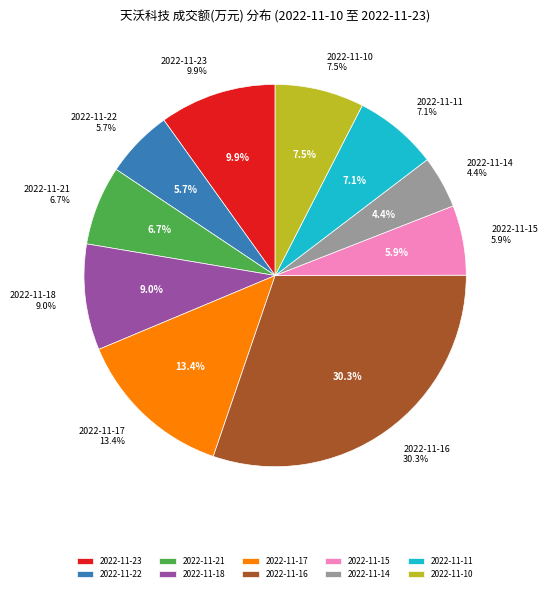

To the nearest percent, what is the difference between the largest and smallest slice percentages?

26%